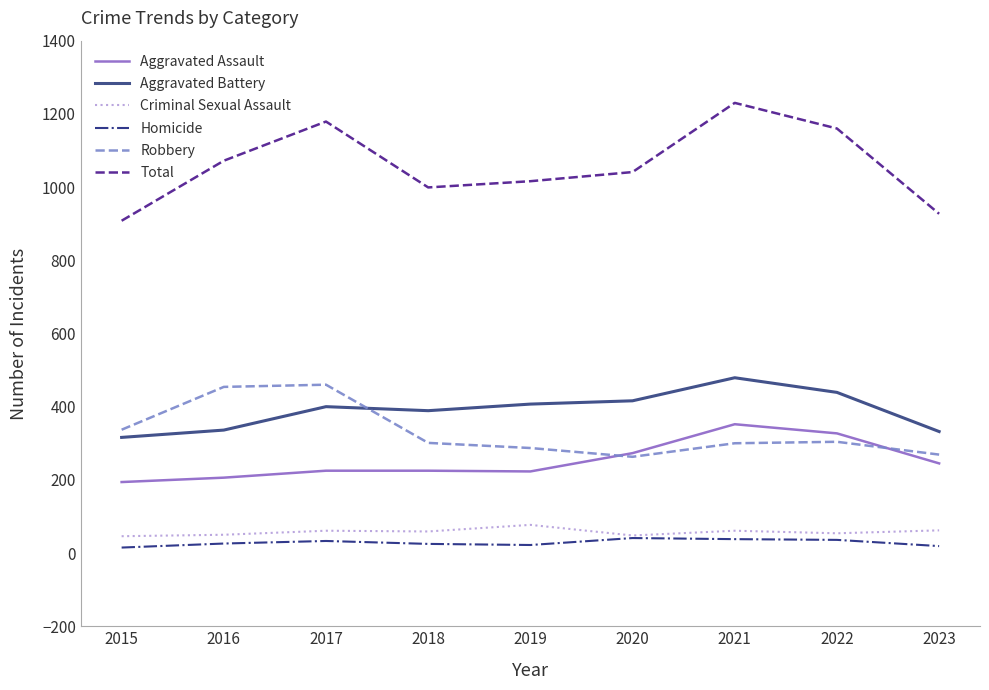

True or false: Homicide and Robbery intersect in this chart.

False